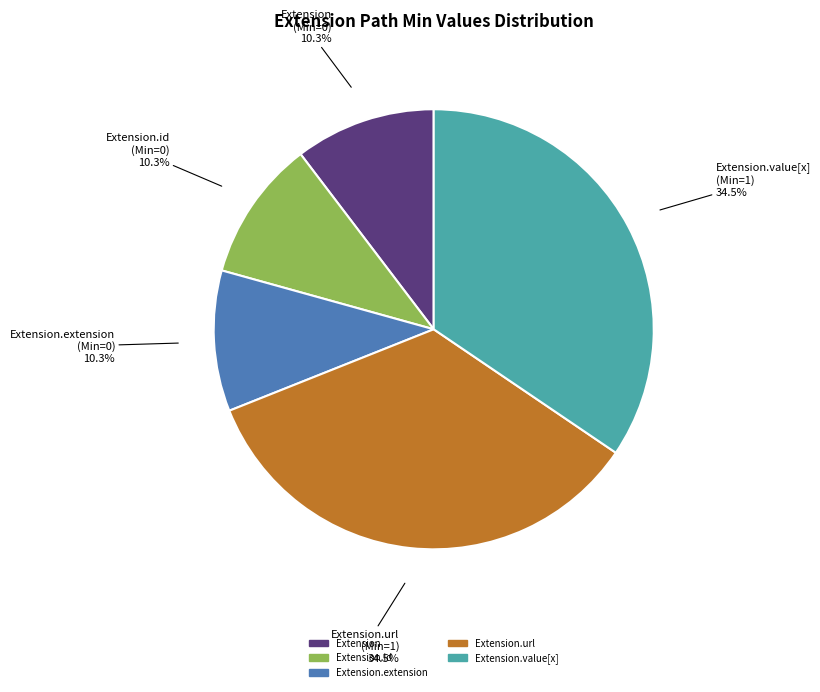

Is there a majority slice in this chart?

No